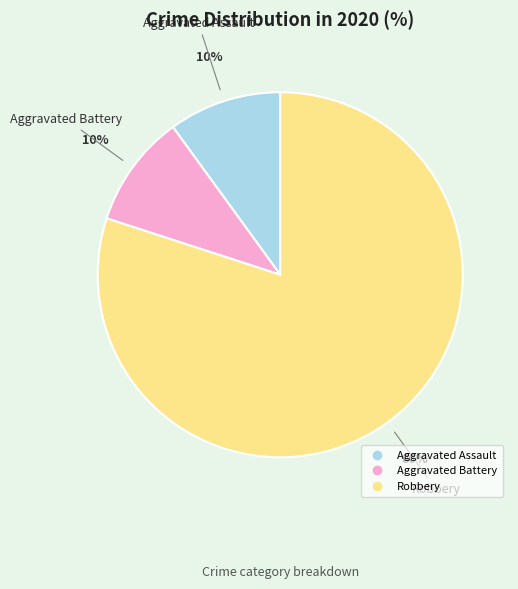

Which slice is the largest?

Robbery